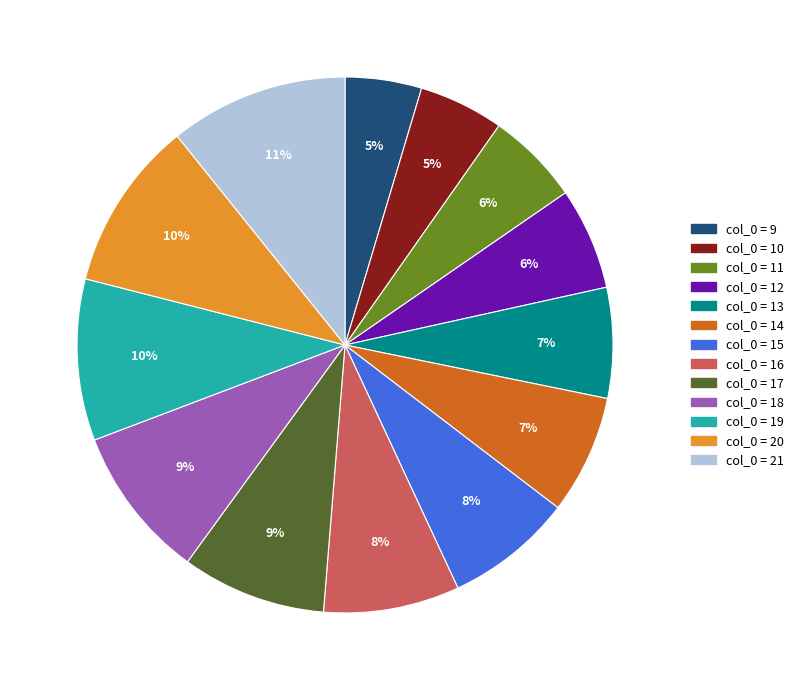

To the nearest percent, what is the average slice percentage?

8%